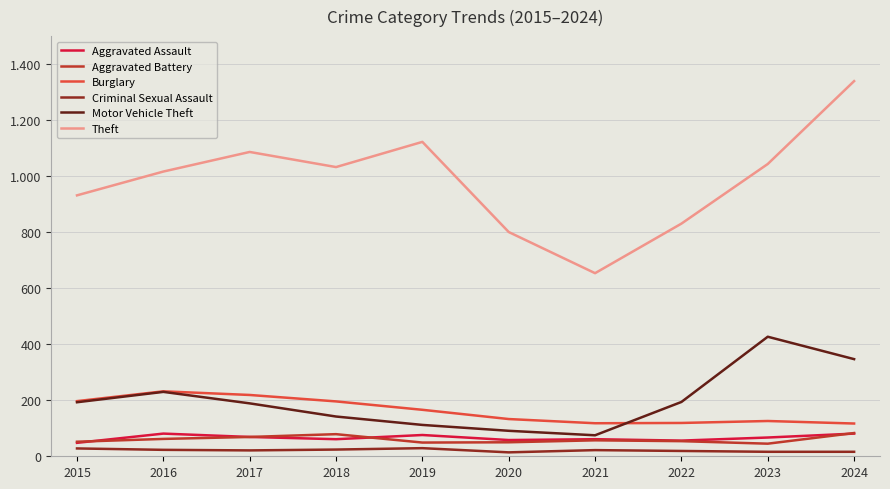

Where is the first local maximum for Aggravated Assault?

2016